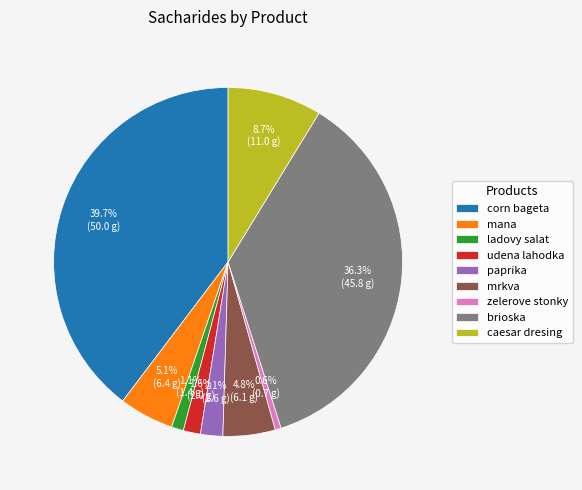

Does mana account for over 50% of the chart?

No